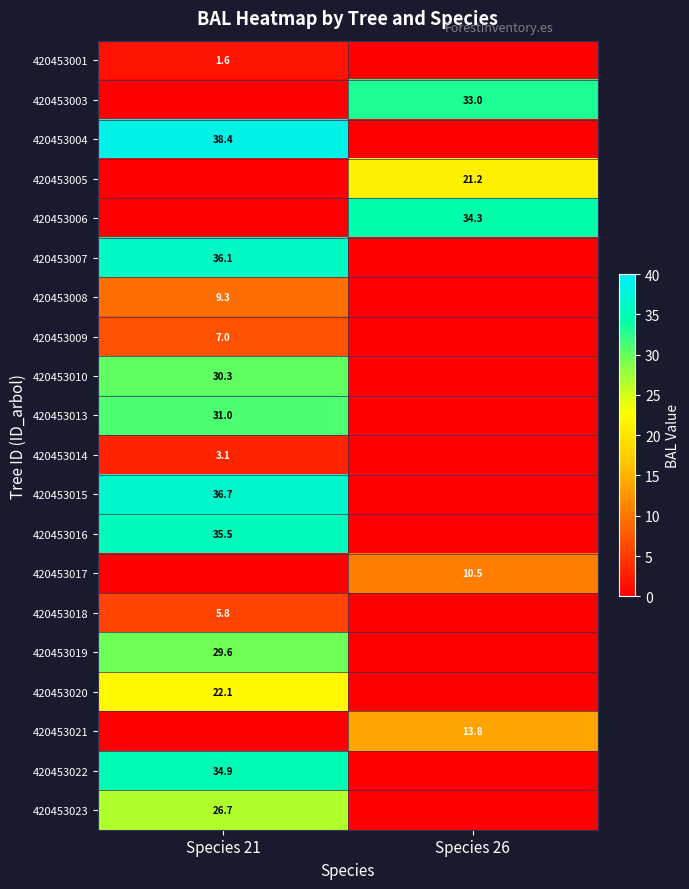

What is the difference between the highest and lowest values at Species 21?

38.4